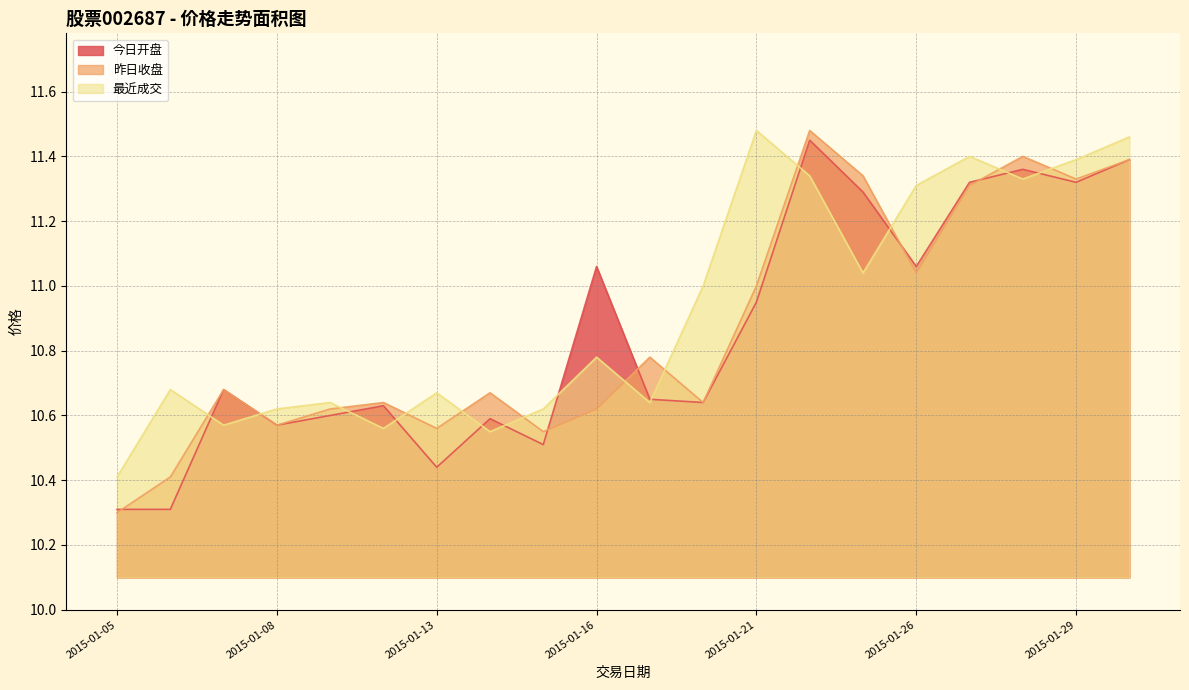

Does the chart display data point markers on the line(s)?

No